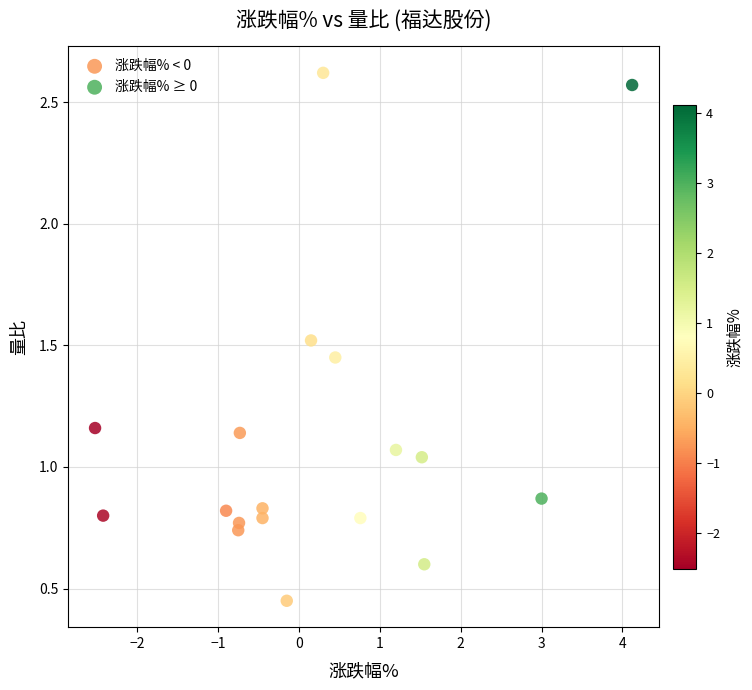

Which series reaches the minimum Y coordinate?

涨跌幅% < 0